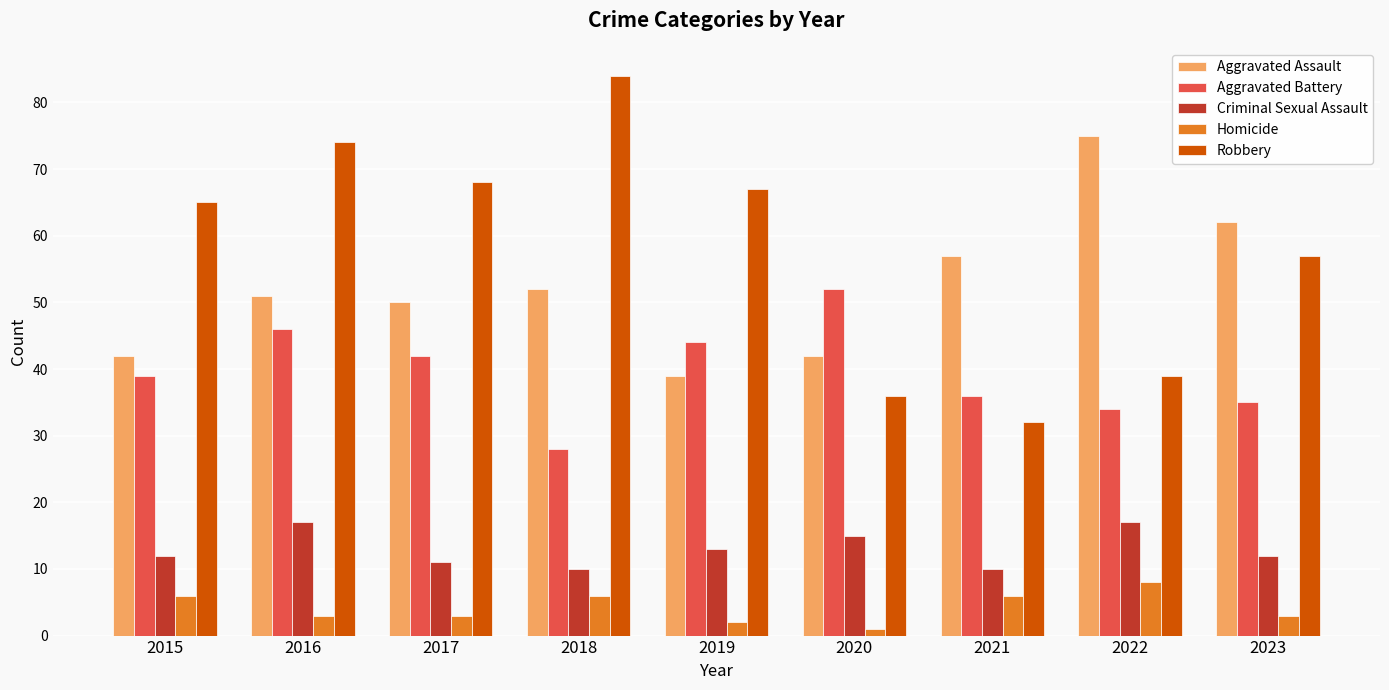

What is the greatest value displayed?

84